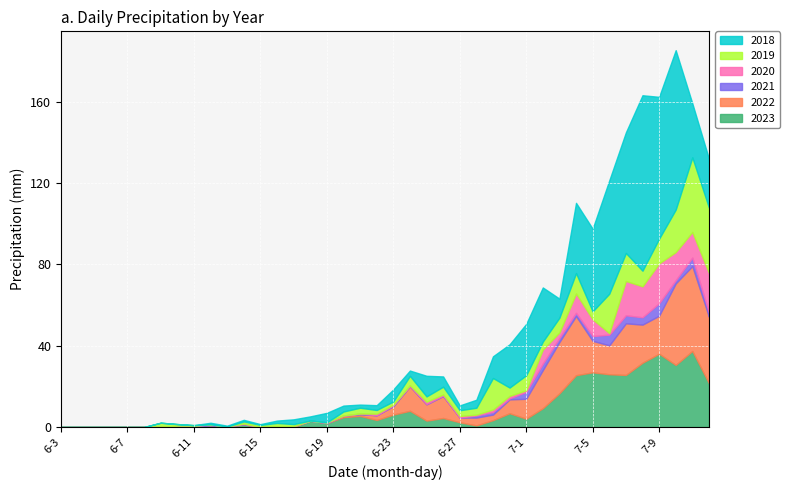

What position from the right is 6-7?

36